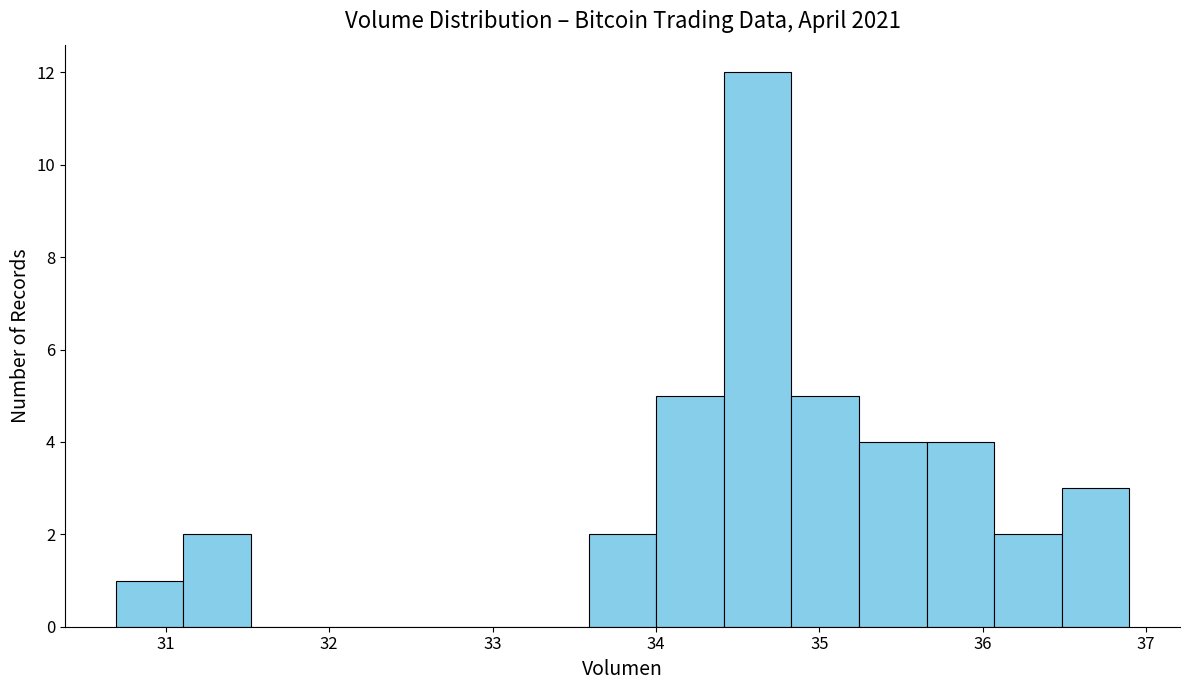

What is the height of the bar covering 34.8 to 35.2 on the x-axis? Neither the bar edges nor the heights are printed on the chart, so give them approximately, as read against the axes.

5